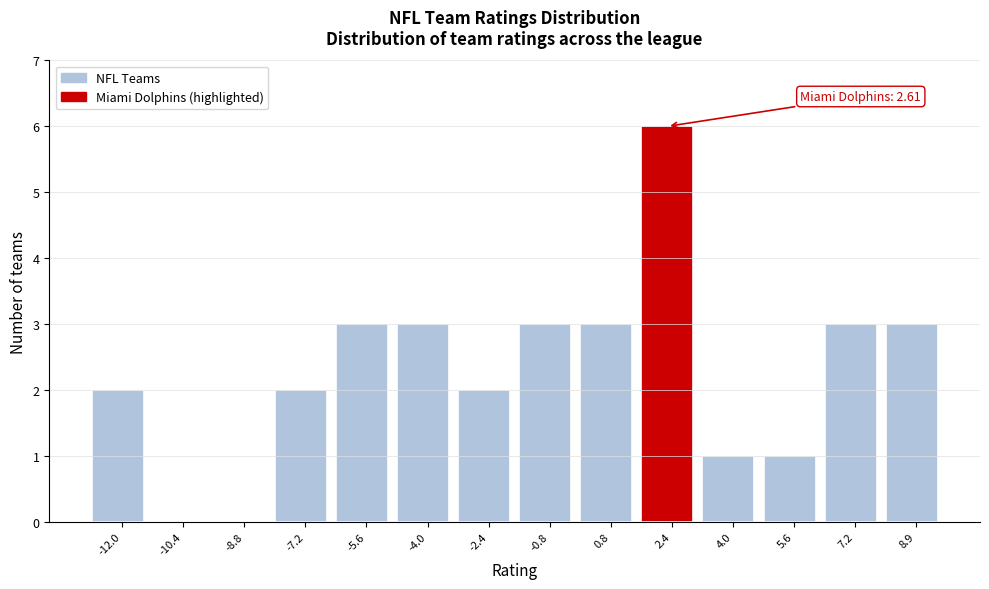

Over which range of the x-axis is the bar tallest?

1.6 to 3.2